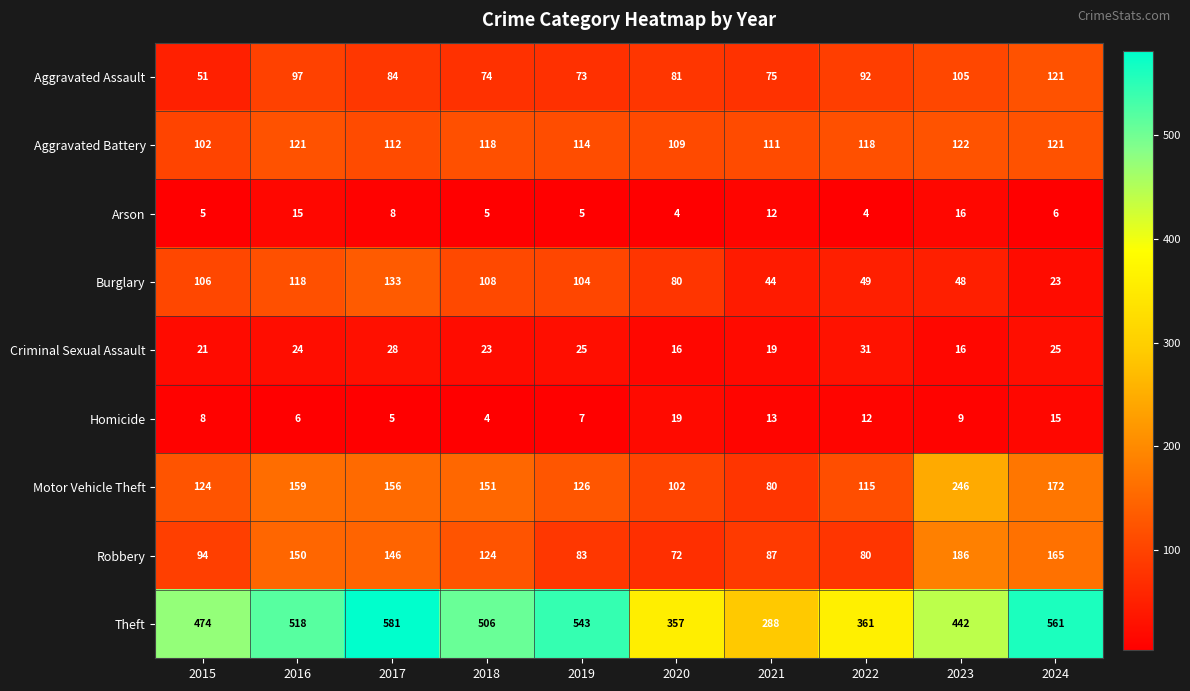

Read the Aggravated Battery value at 2023.

122